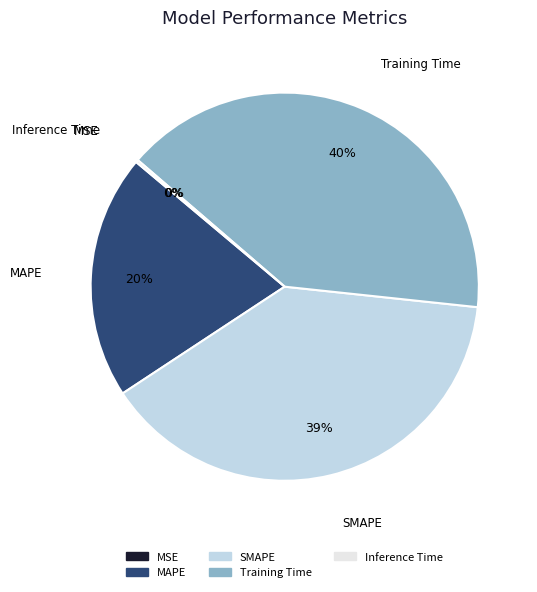

The SMAPE slice represents 39% of the pie. True or false?

True